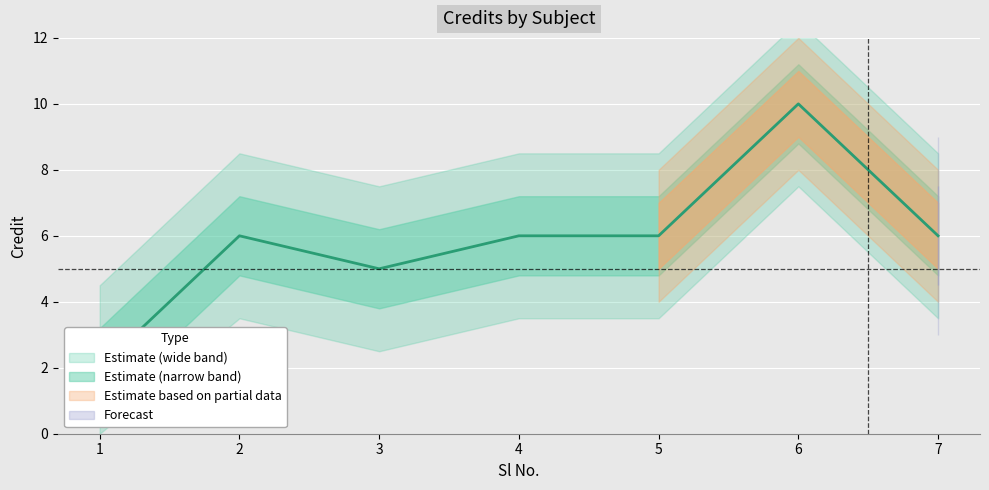

The value at 1 is 1. True or false?

False